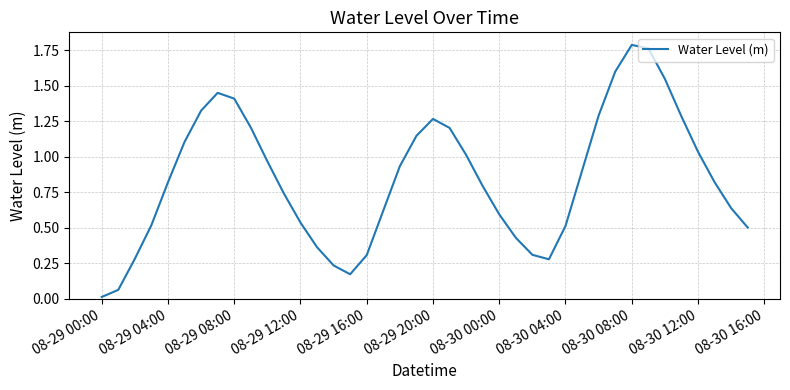

How many lines are shown in the chart?

1